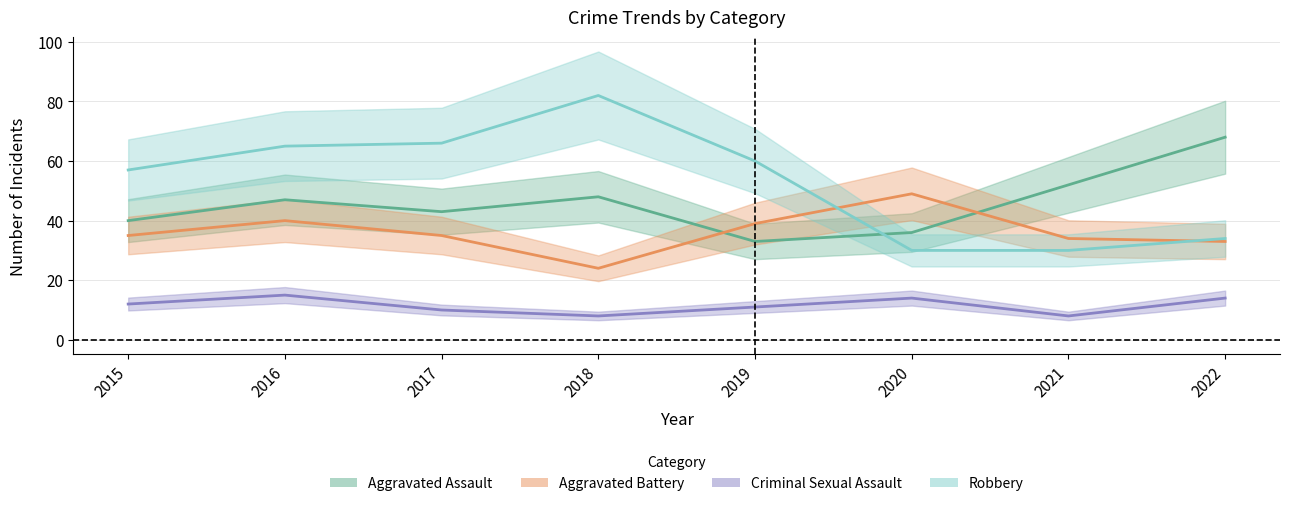

At which category does the chart reach its peak across all series?

2018